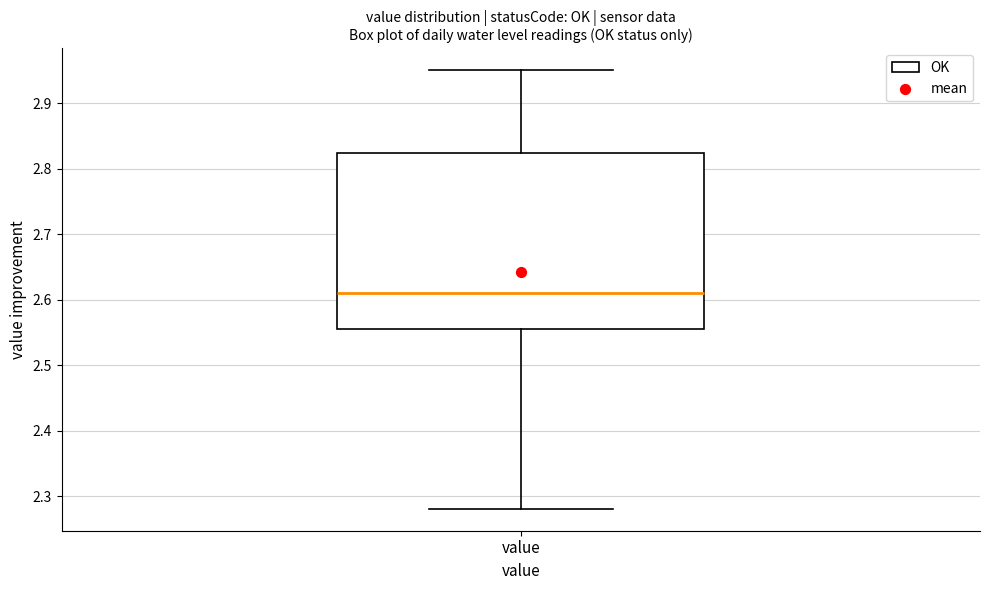

Read this box plot against the y-axis: the position of the median line, the range covered by the box, and the ends of both whiskers. The values are not printed on the chart, so give them approximately, as read against the axis.

median 2.61, box 2.56 to 2.82, whiskers 2.28 to 2.95